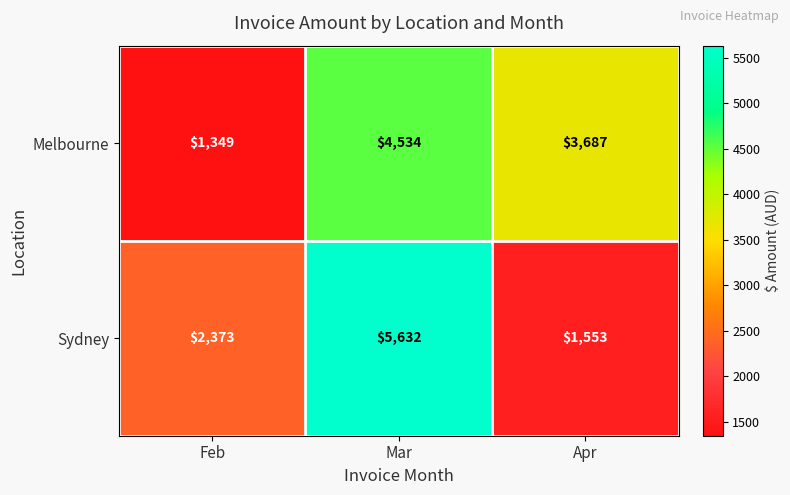

At which label does Melbourne first exceed 3687?

Mar